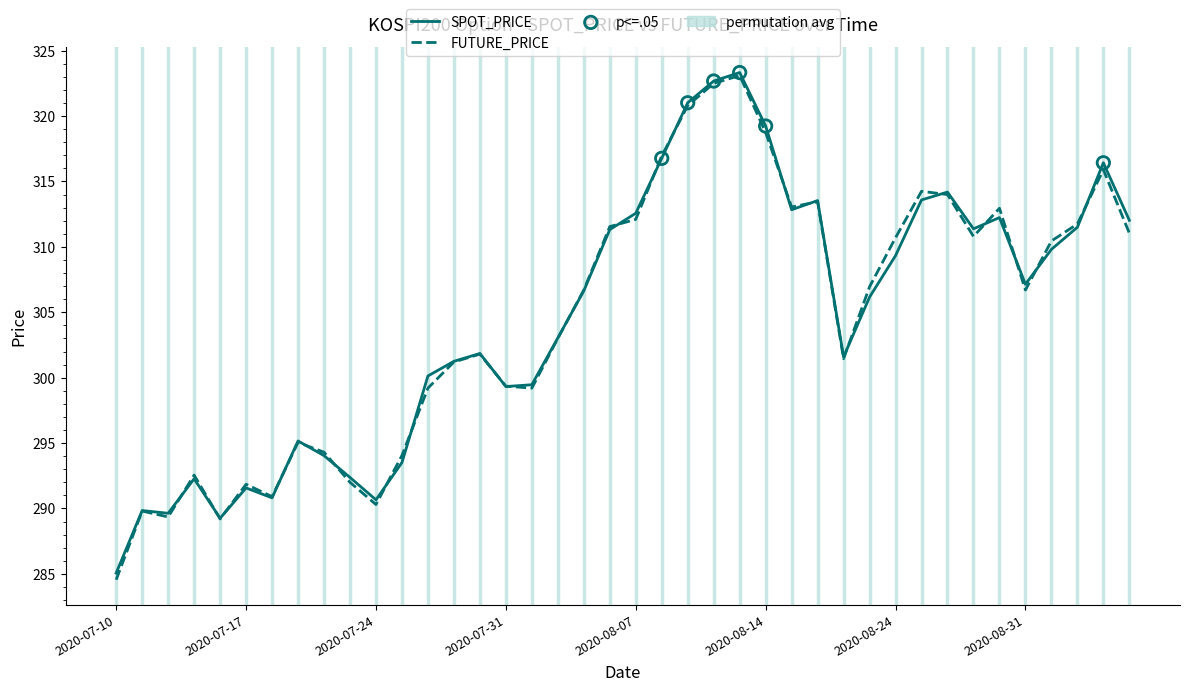

At how many categories does at least one series exceed 298?

28